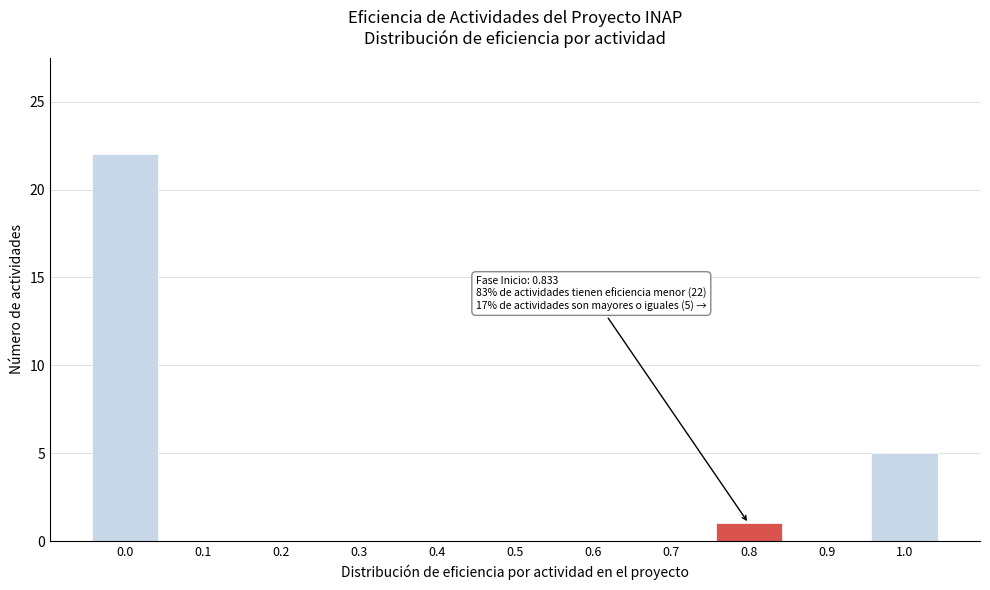

Reading left to right, what are all the values shown in this chart?

0.0=22	0.1=0	0.2=0	0.3=0	0.4=0	0.5=0	0.6=0	0.7=0	0.8=1	0.9=0	1.0=5